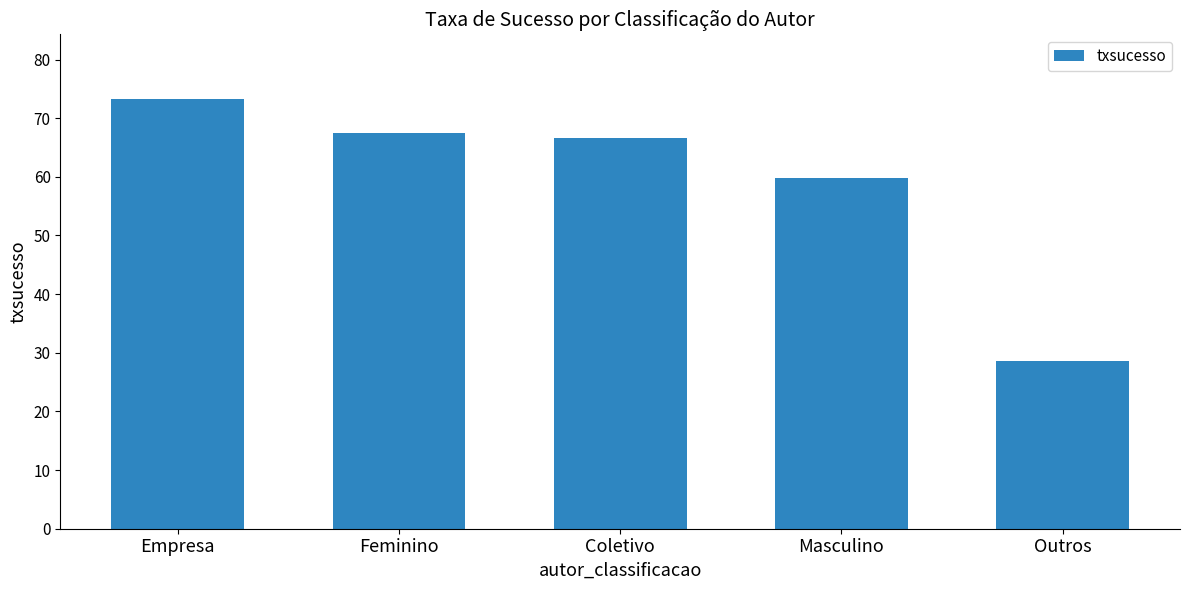

What is the change in value from Empresa to Coletivo?

-6.6